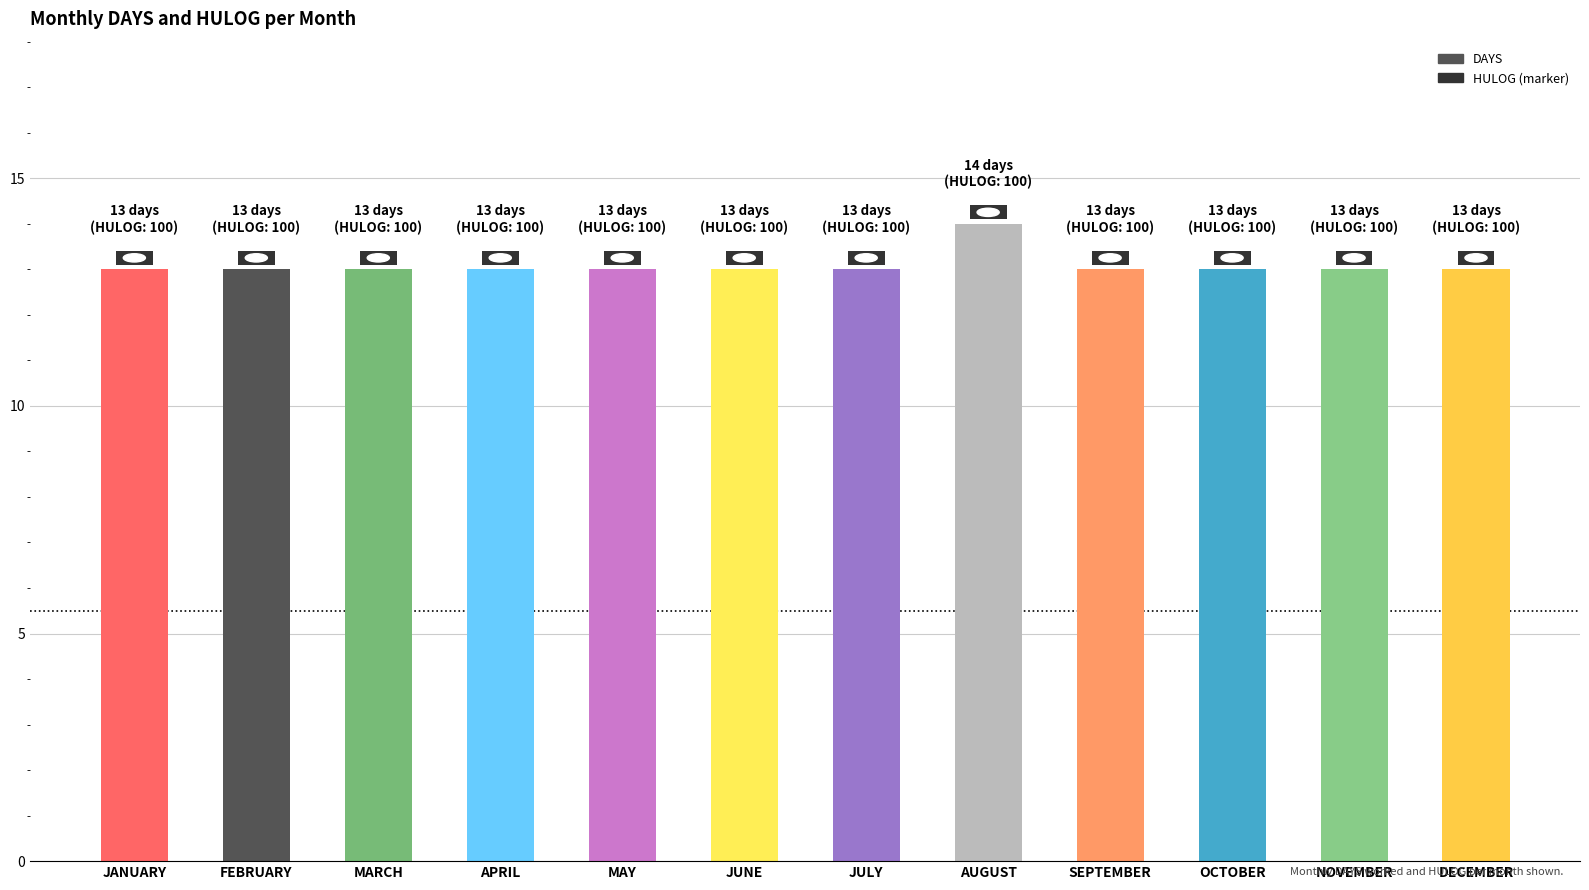

Is it true that the value at NOVEMBER is 3?

False